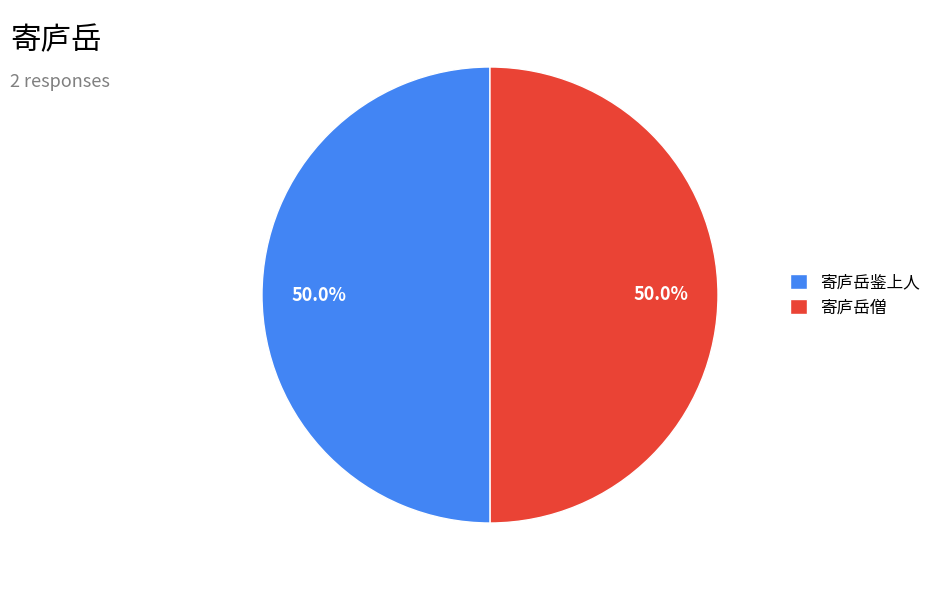

Combined, what portion of the pie is 寄庐岳僧 and 寄庐岳鉴上人?

100.0%